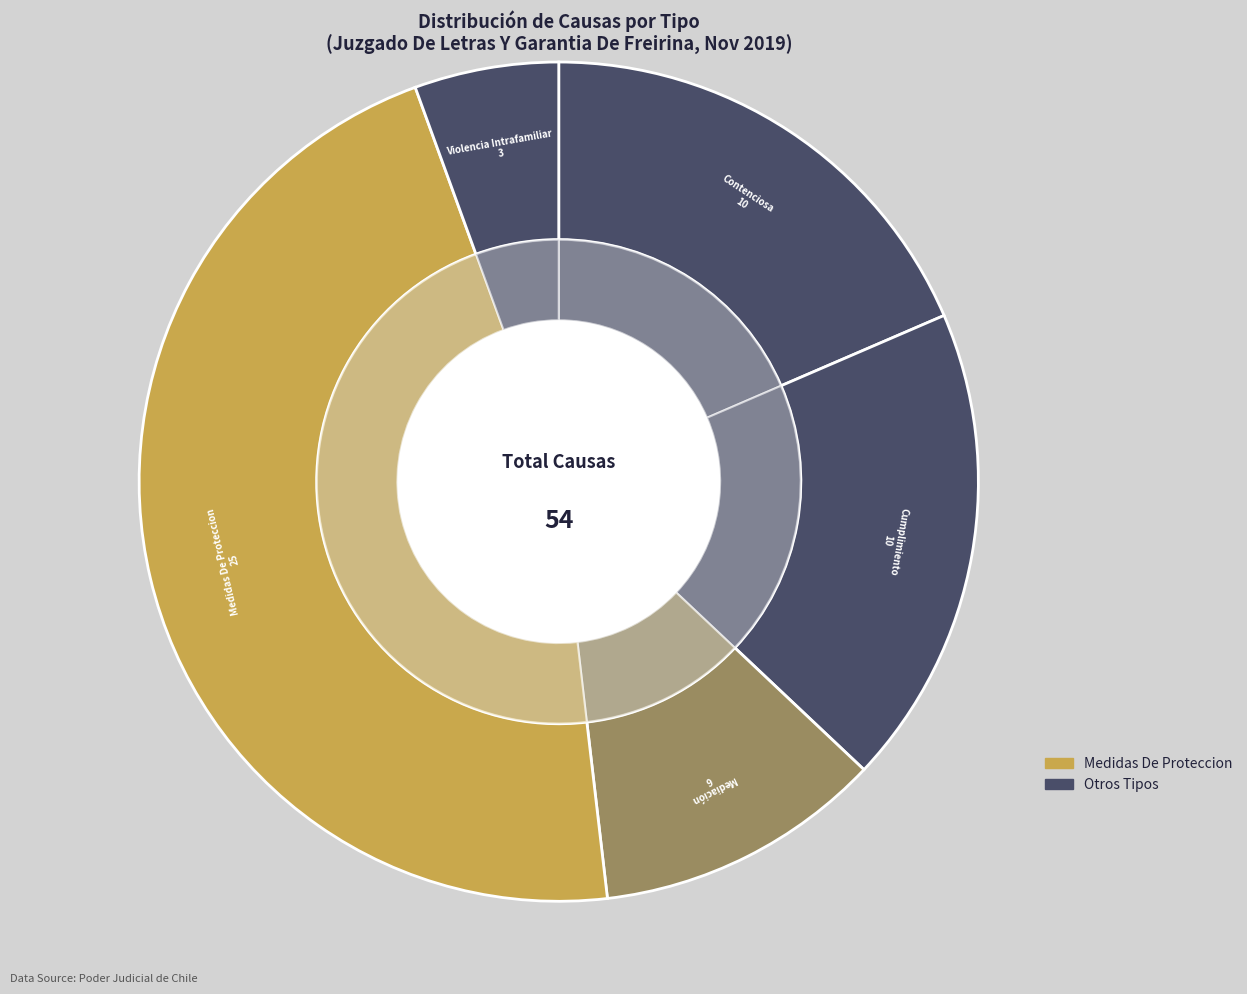

True or false: Violencia Intrafamiliar accounts for 6% of the total.

True